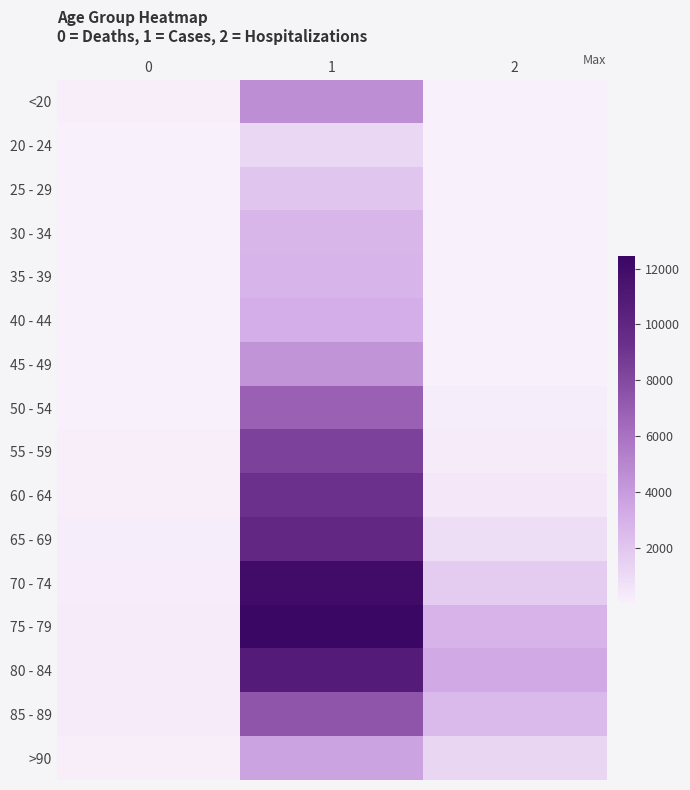

Reading right to left, extract all data points from this chart.

<20: 2=18	1=4641	0=77
20 - 24: 2=4	1=1191	0=5
25 - 29: 2=3	1=2038	0=14
30 - 34: 2=17	1=2765	0=27
35 - 39: 2=18	1=2814	0=17
40 - 44: 2=24	1=3078	0=20
45 - 49: 2=47	1=4396	0=23
50 - 54: 2=126	1=6803	0=39
55 - 59: 2=227	1=8400	0=59
60 - 64: 2=426	1=9236	0=84
65 - 69: 2=850	1=9883	0=137
70 - 74: 2=1690	1=12018	0=153
75 - 79: 2=2848	1=12434	0=220
80 - 84: 2=3273	1=10764	0=209
85 - 89: 2=2548	1=7417	0=206
>90: 2=1224	1=3604	0=93